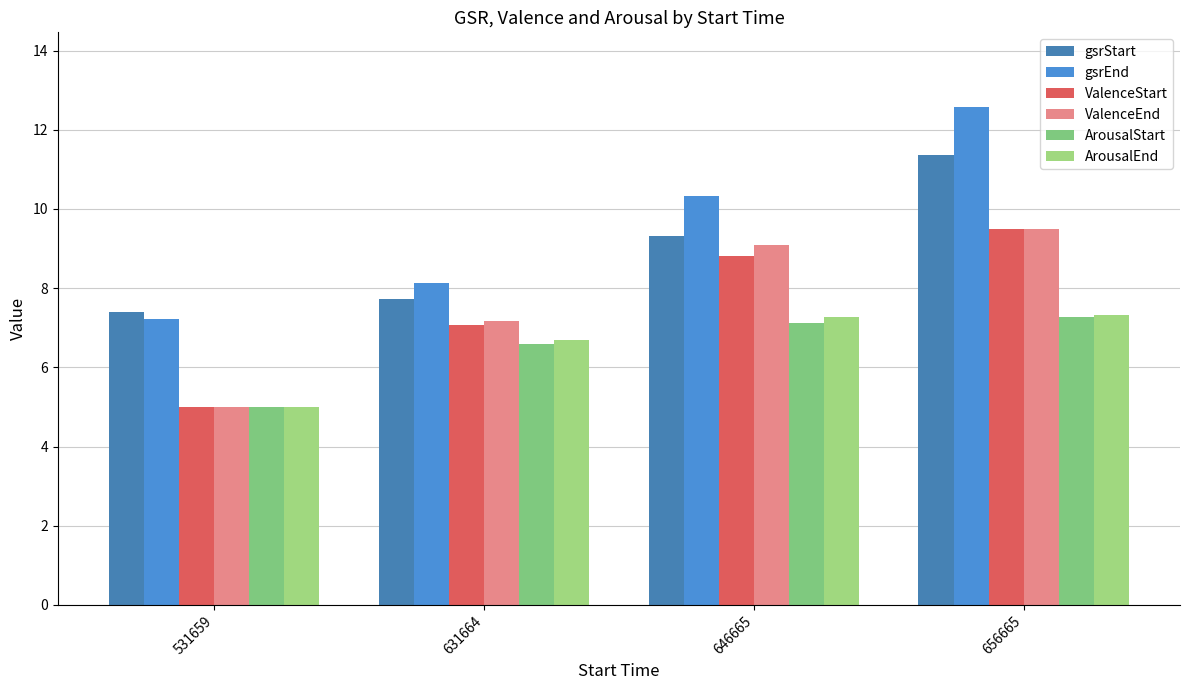

Reading right to left, extract all data points from this chart.

gsrStart: 11.4	9.3	7.7	7.4
gsrEnd: 12.6	10.3	8.1	7.2
ValenceStart: 9.5	8.8	7.1	5.0
ValenceEnd: 9.5	9.1	7.2	5.0
ArousalStart: 7.3	7.1	6.6	5.0
ArousalEnd: 7.3	7.3	6.7	5.0